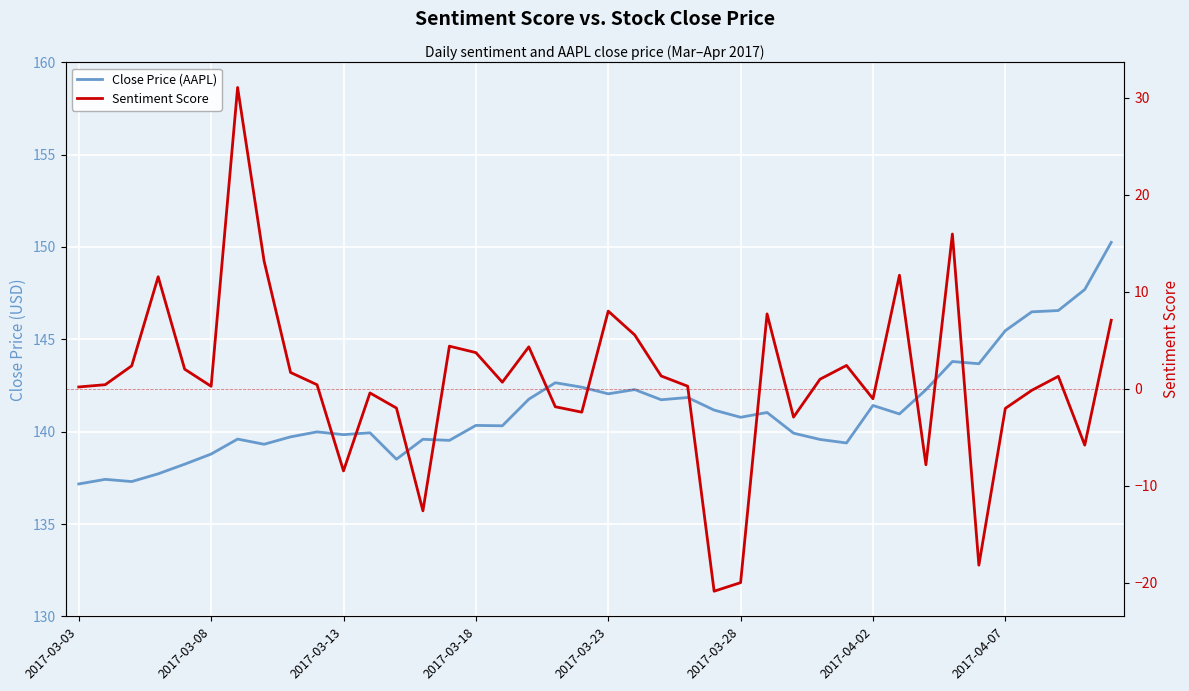

True or false: Close Price (AAPL) and Sentiment Score intersect in this chart.

False